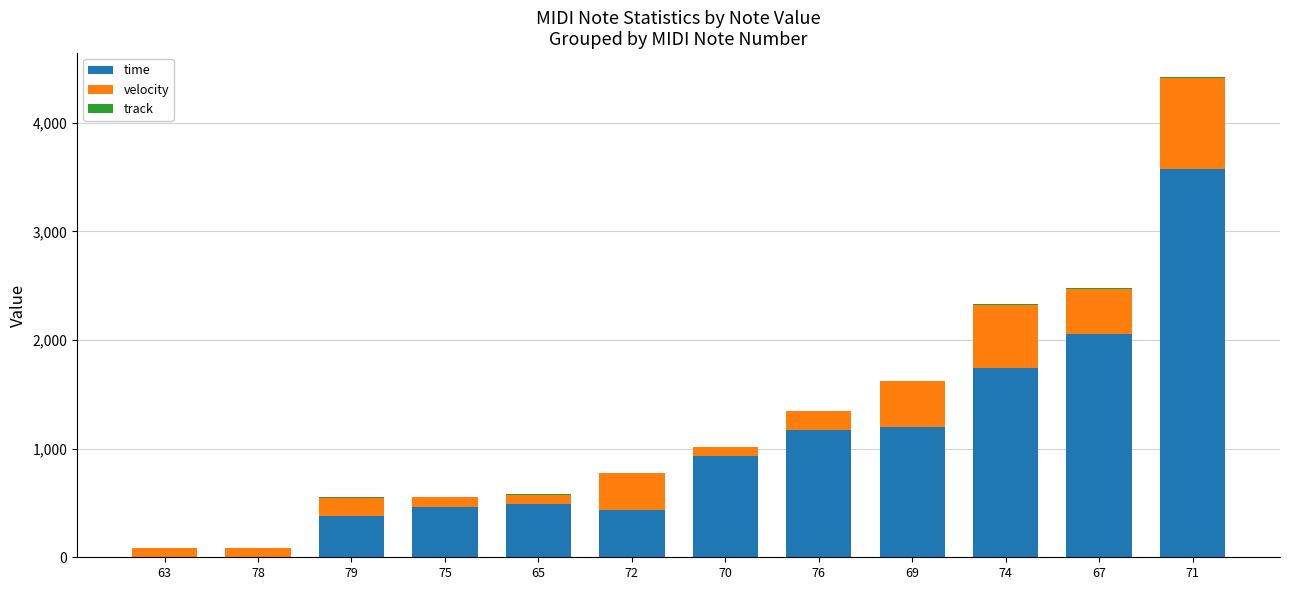

At which category is the sum across all series the highest?

71